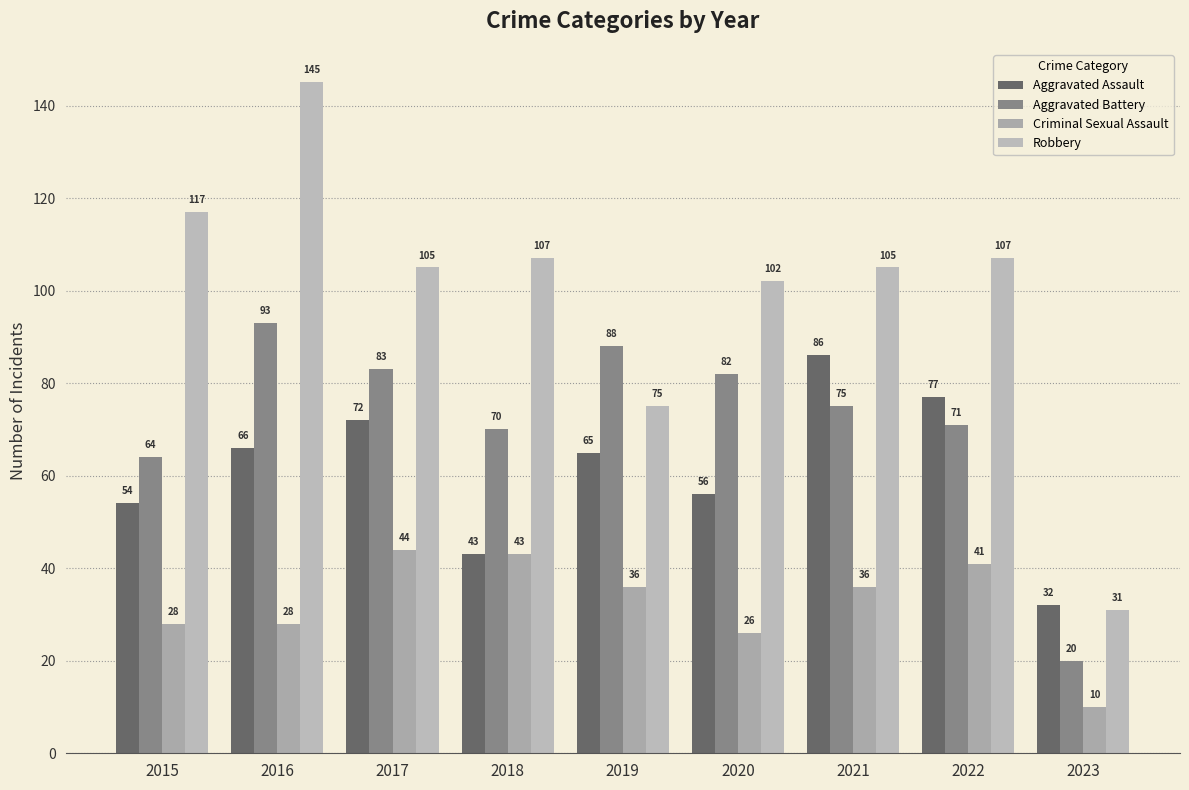

What is the spread (max minus min) of values at 2015?

89